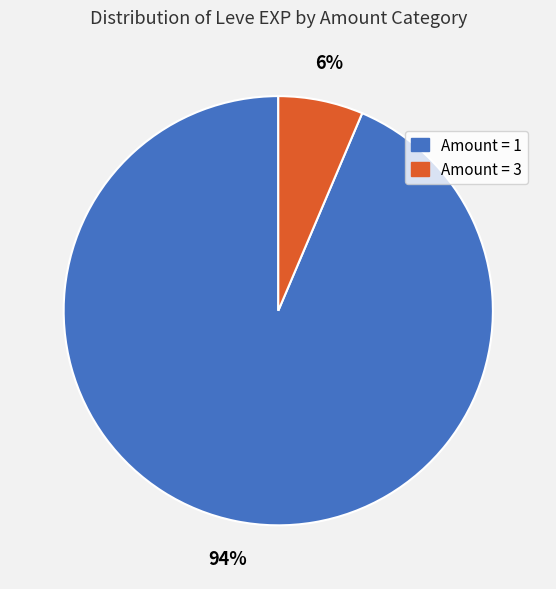

To the nearest percent, what is the average slice percentage?

50%